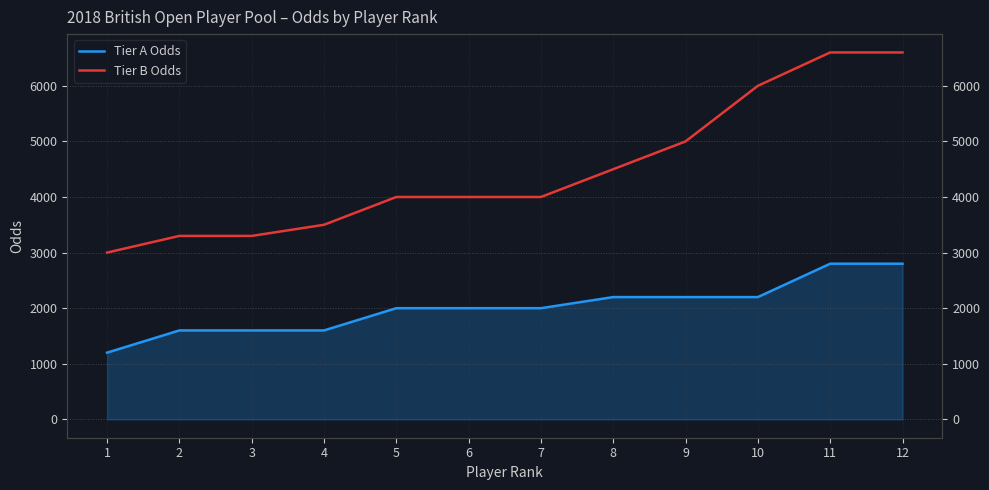

Rank the categories by Tier B Odds value from highest to lowest.

11, 12, 10, 9, 8, 5, 6, 7, 4, 2, 3, 1